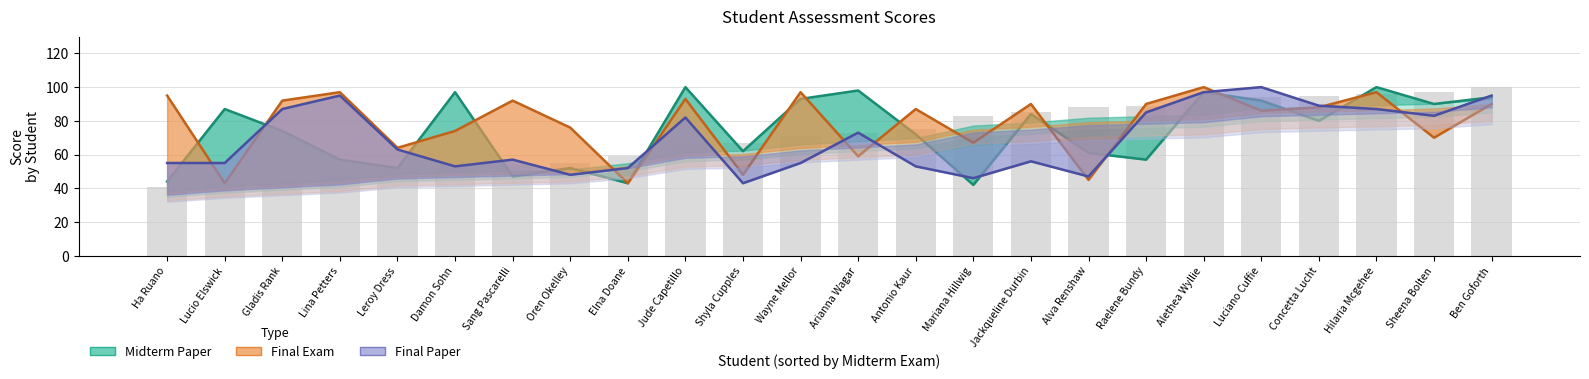

What is the difference between the maximum and minimum values in the Final Paper series?

57